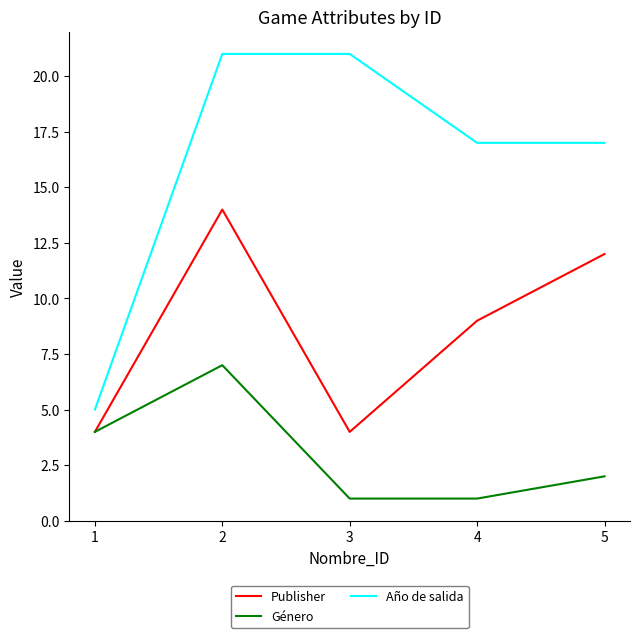

Where is Género nearest to the value 4?

1